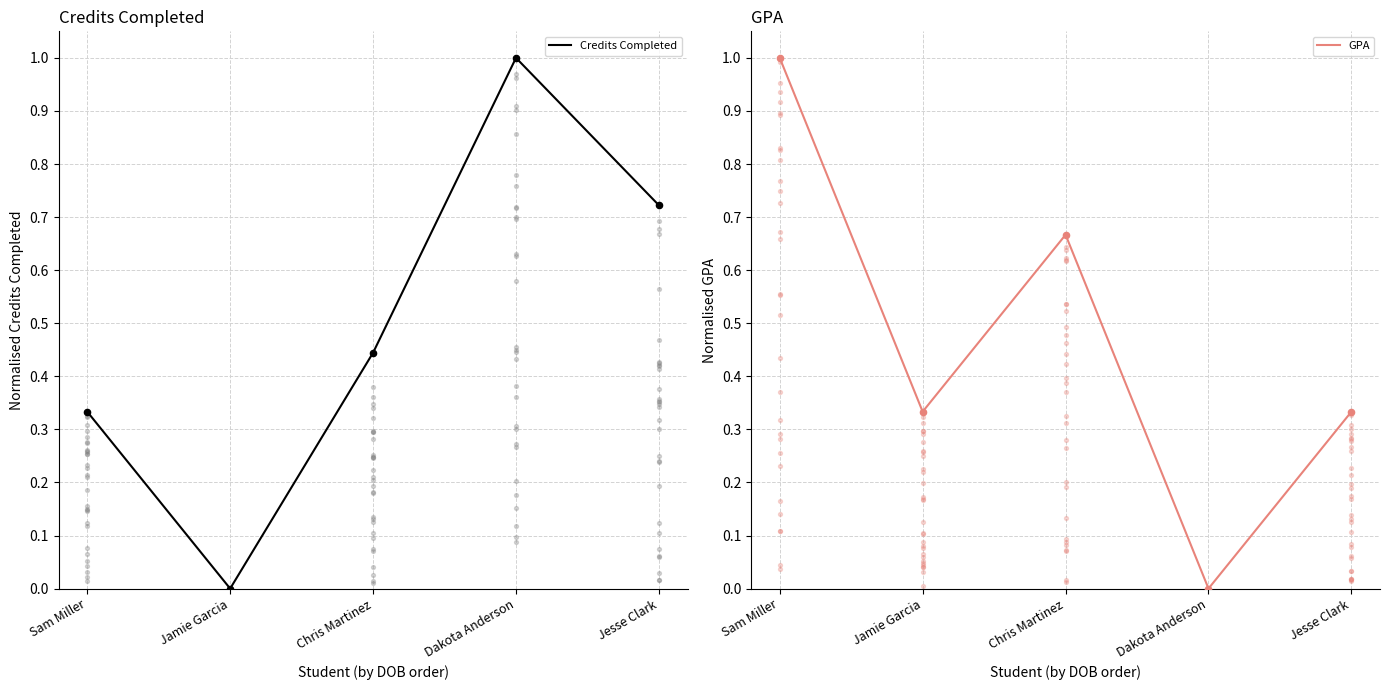

At which category is the sum across all series the highest?

Sam Miller